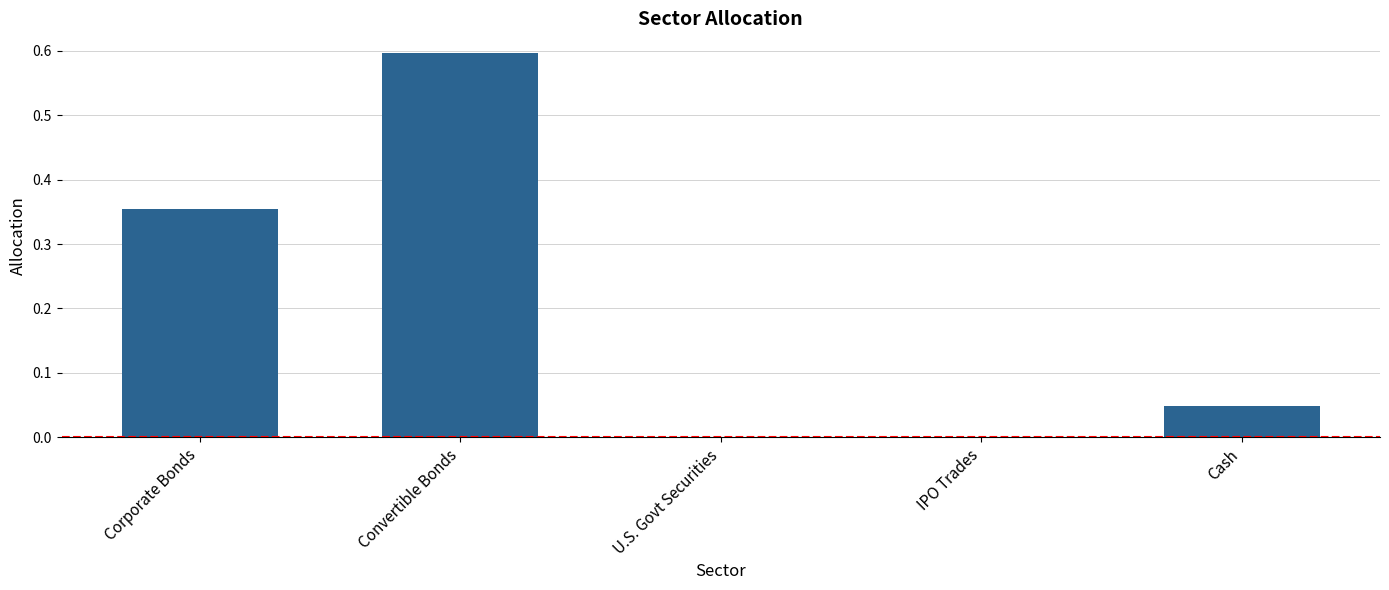

The chart shows a value of 0.0 at U.S. Govt Securities. True or false?

True